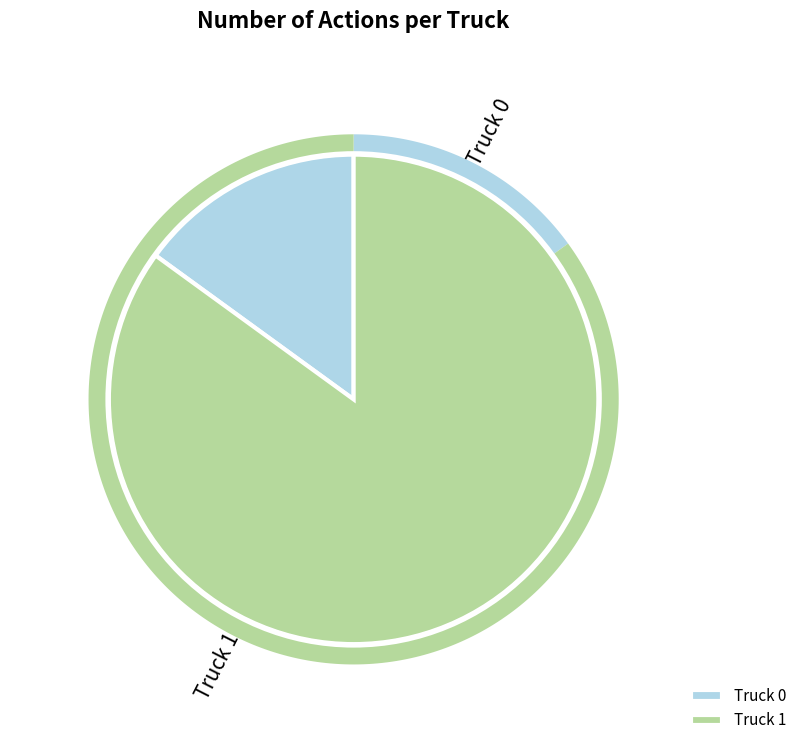

What is the largest slice in the pie chart?

Truck 1